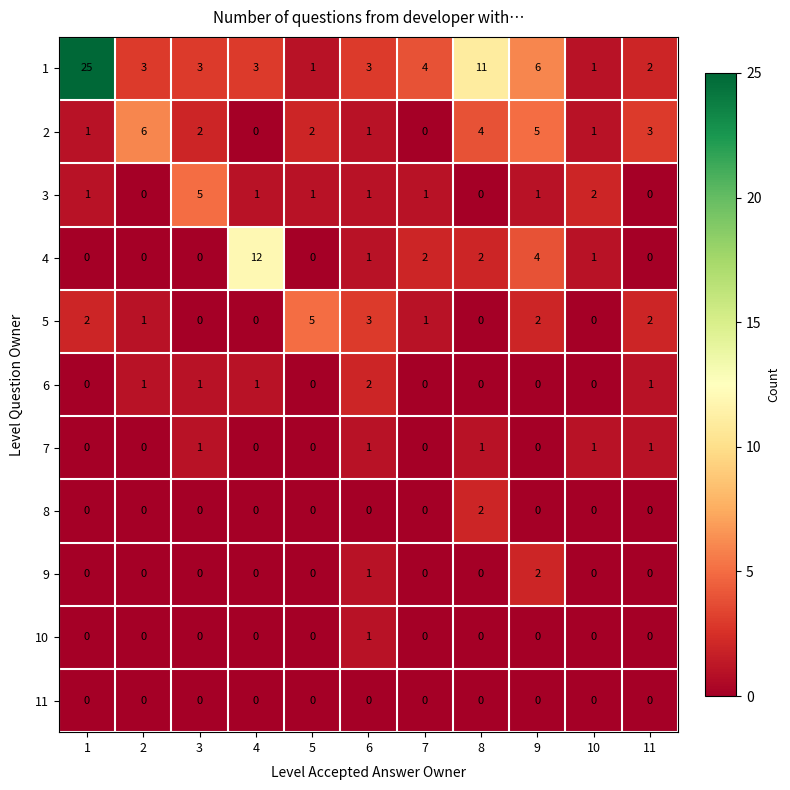

What is the average value of the 1 series?

6